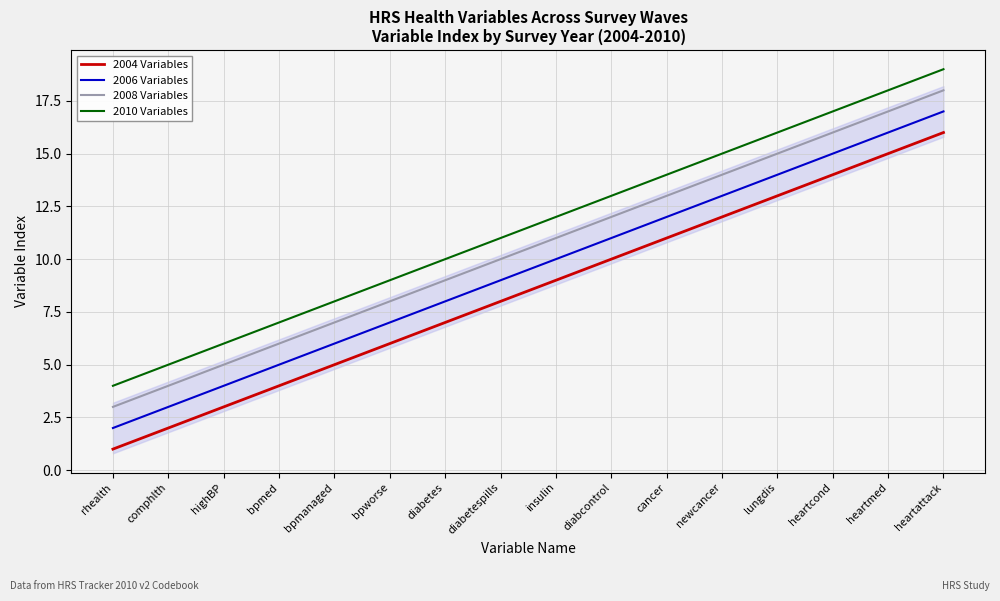

List the series in order of their peak value, highest first.

2010 Variables, 2008 Variables, 2006 Variables, 2004 Variables